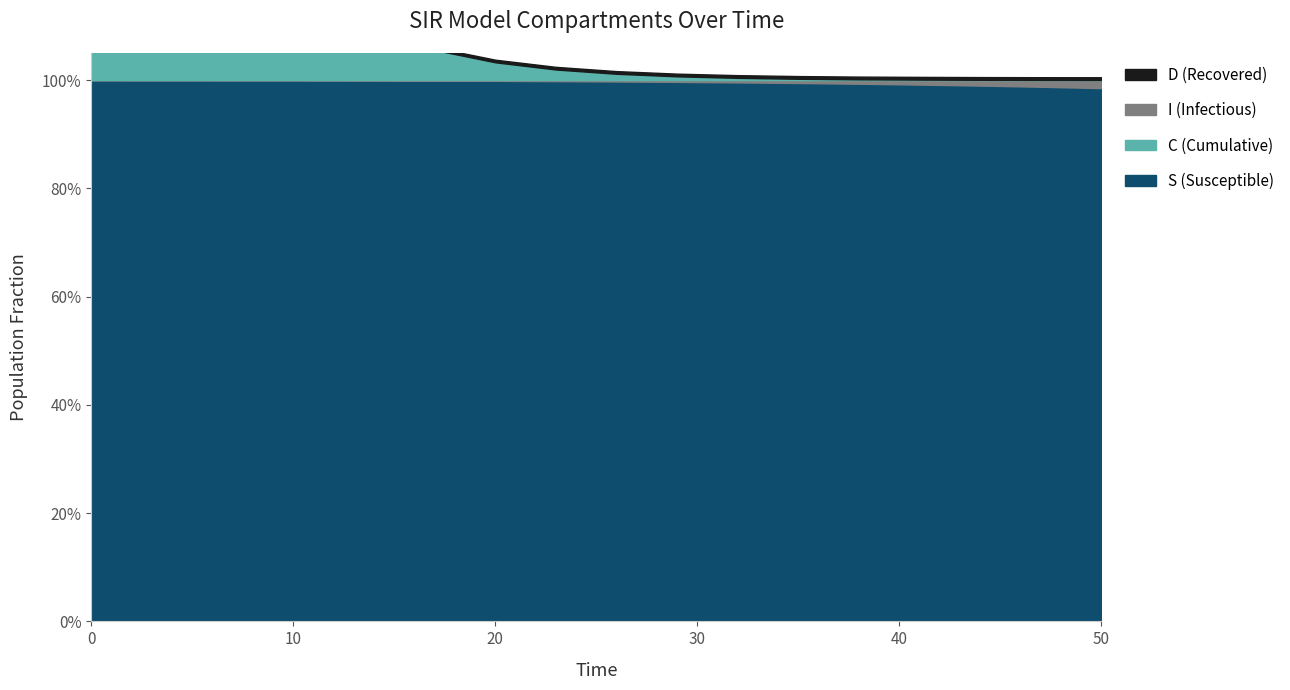

The S series shows 0.5 at 40. True or false?

False